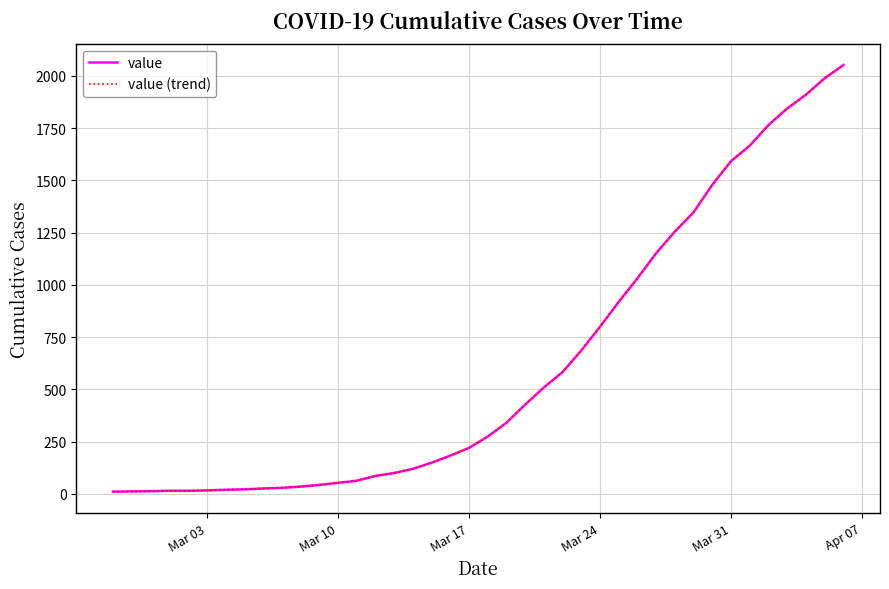

What is the average value of the value series?

621